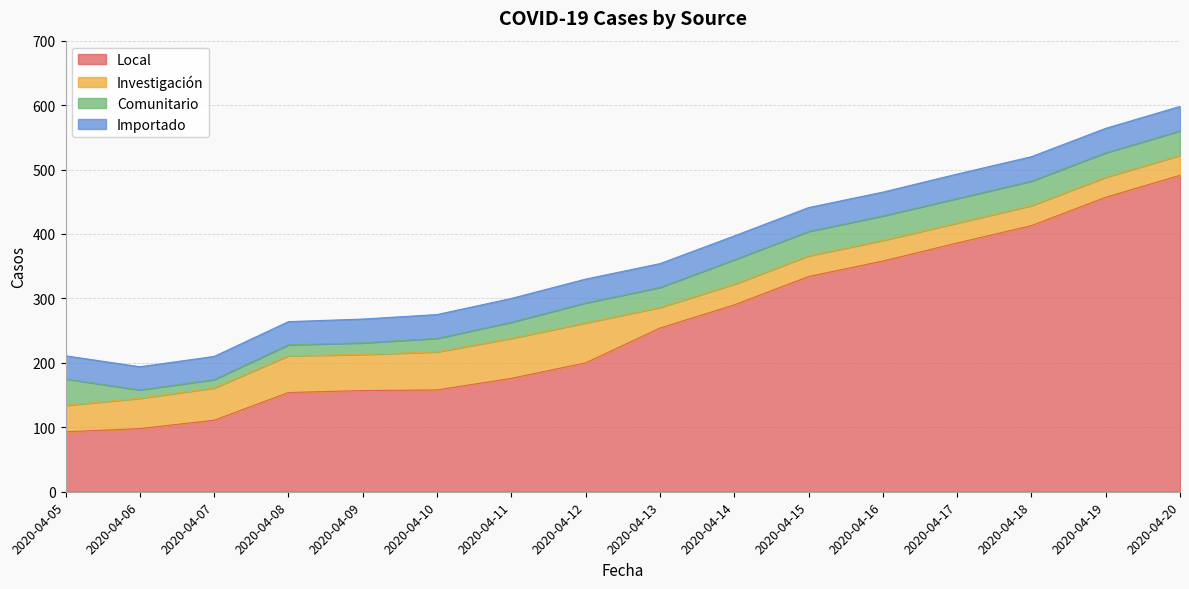

Is the value of Importado at 2020-04-19 greater than the value of Local at 2020-04-12?

No